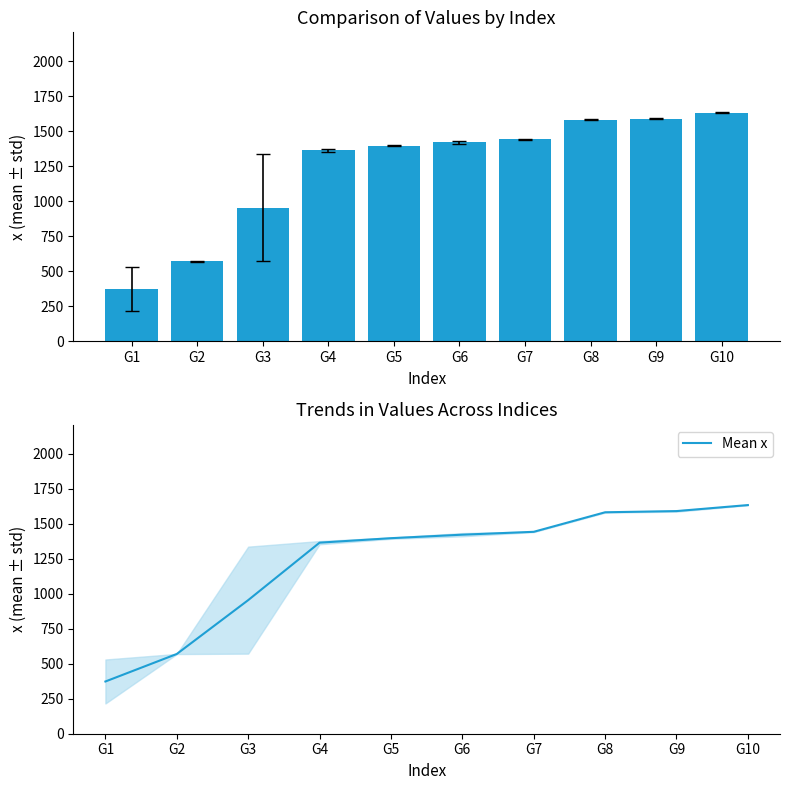

Rank the series by their maximum value, from lowest to highest.

x, Mean x